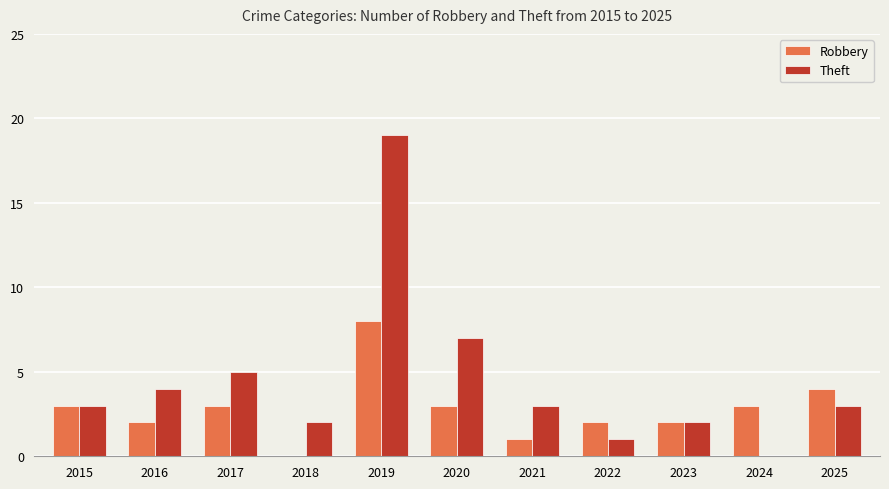

Which series has the largest total across all categories?

Theft